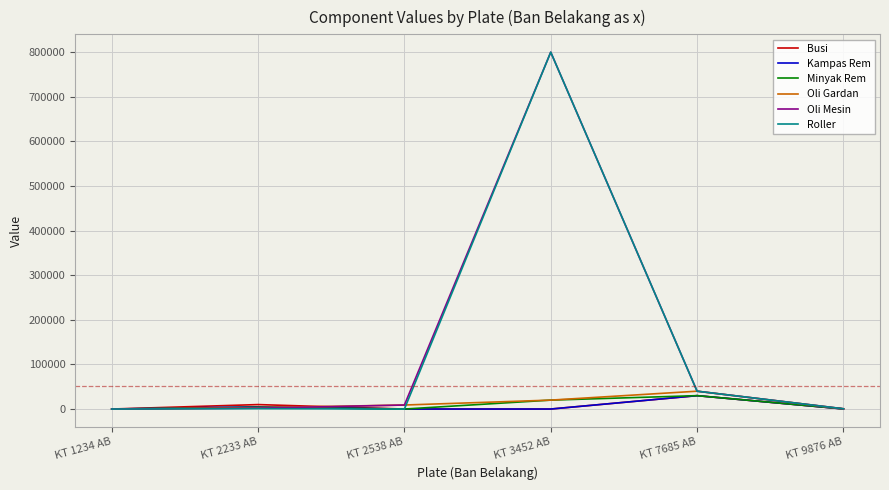

What is the total value across all series at KT 2538 AB?

18000